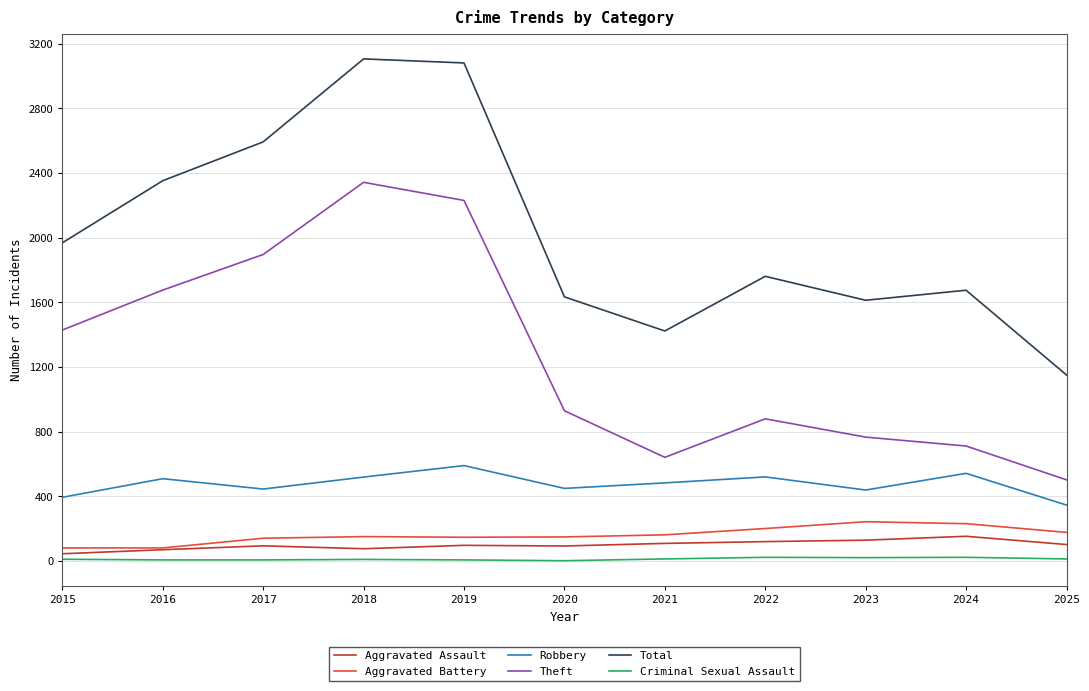

How many values in the Robbery series are below 484?

5